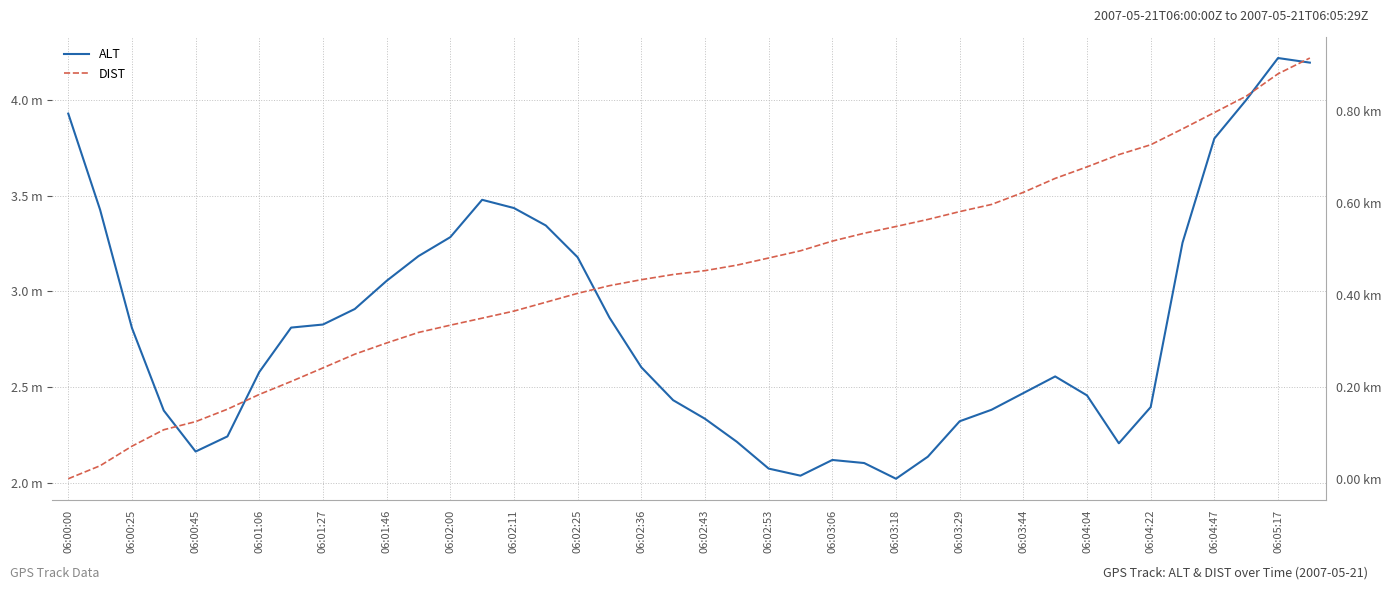

Where is DIST nearest to the value 0?

06:00:00